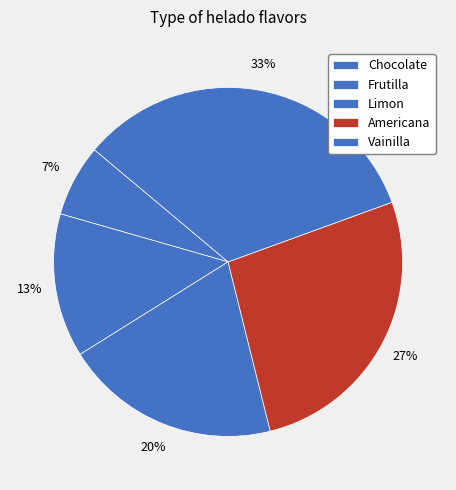

Count the number of slices in the pie.

5